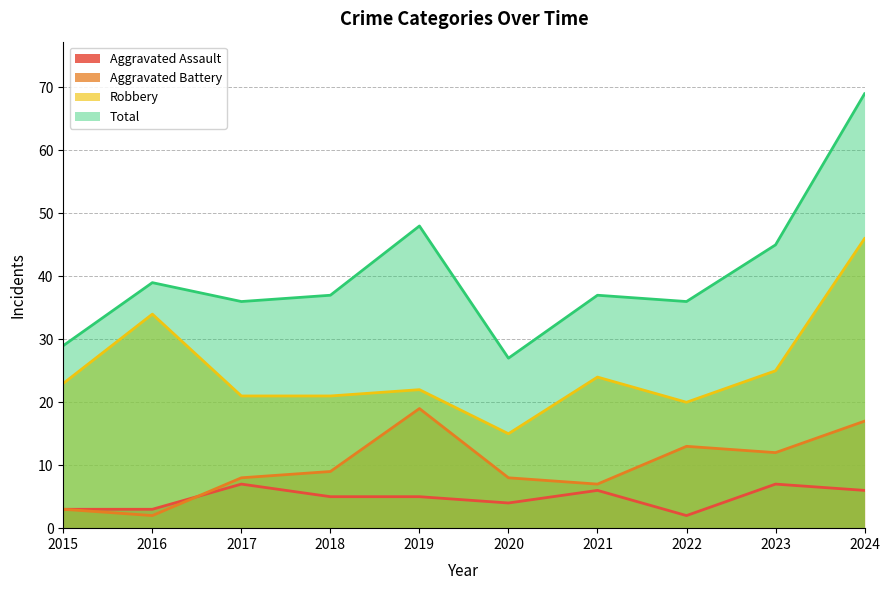

At which category is the sum across all series the highest?

2024